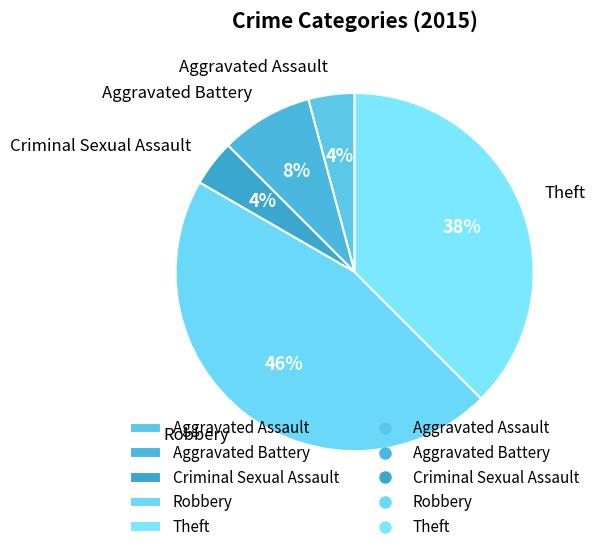

Is there a majority slice in this chart?

No